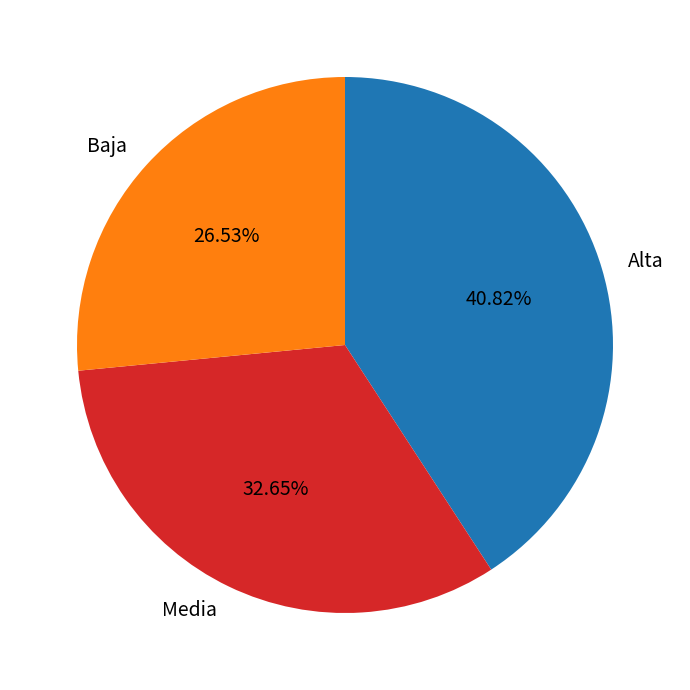

Is the sum of Alta and Media greater than half?

Yes